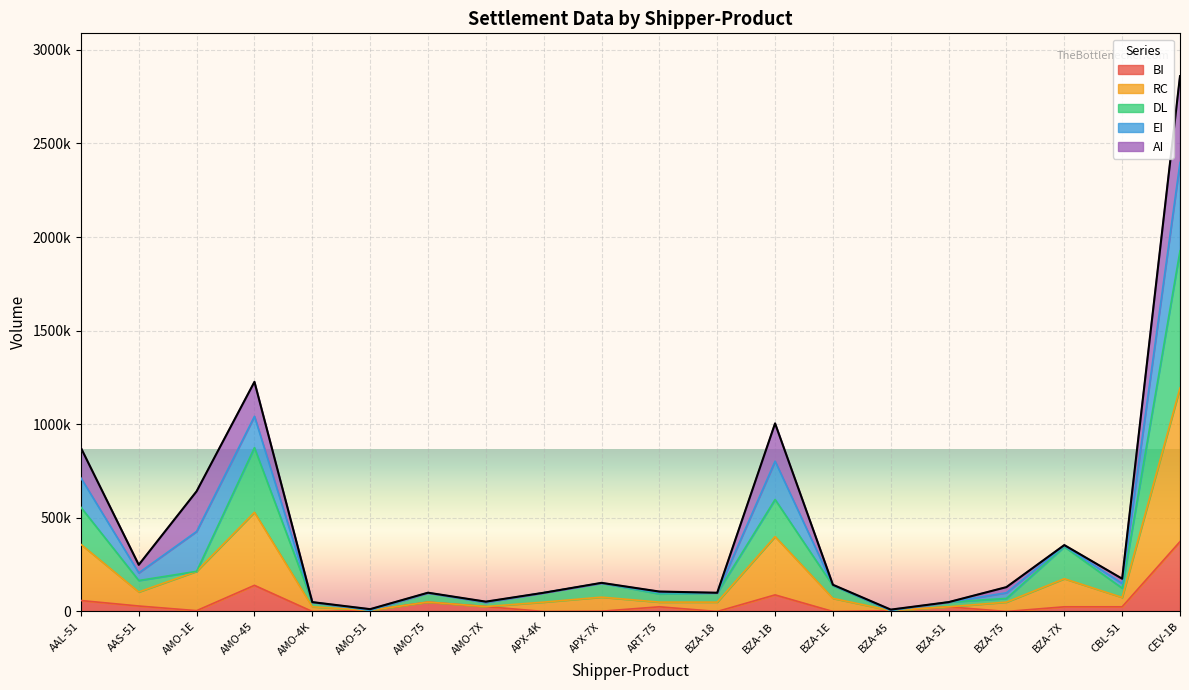

What value does the BI series have at AMO-51, to the nearest 10?

5980